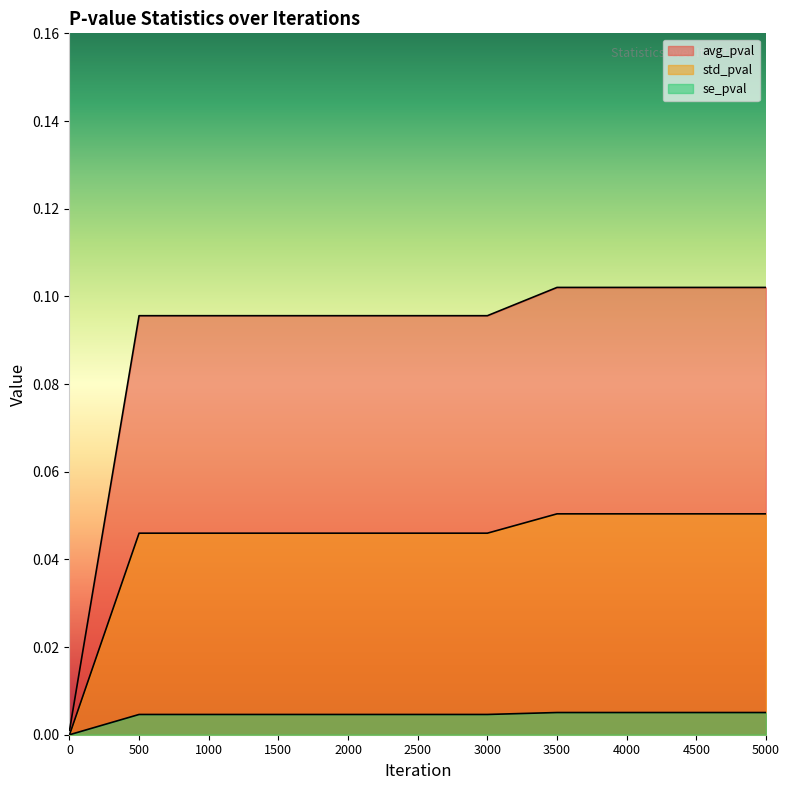

Which has a higher value, 1 or 4500?

4500